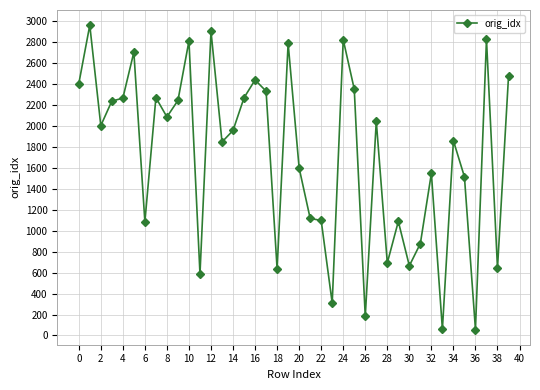

What is the greatest value displayed?

2960